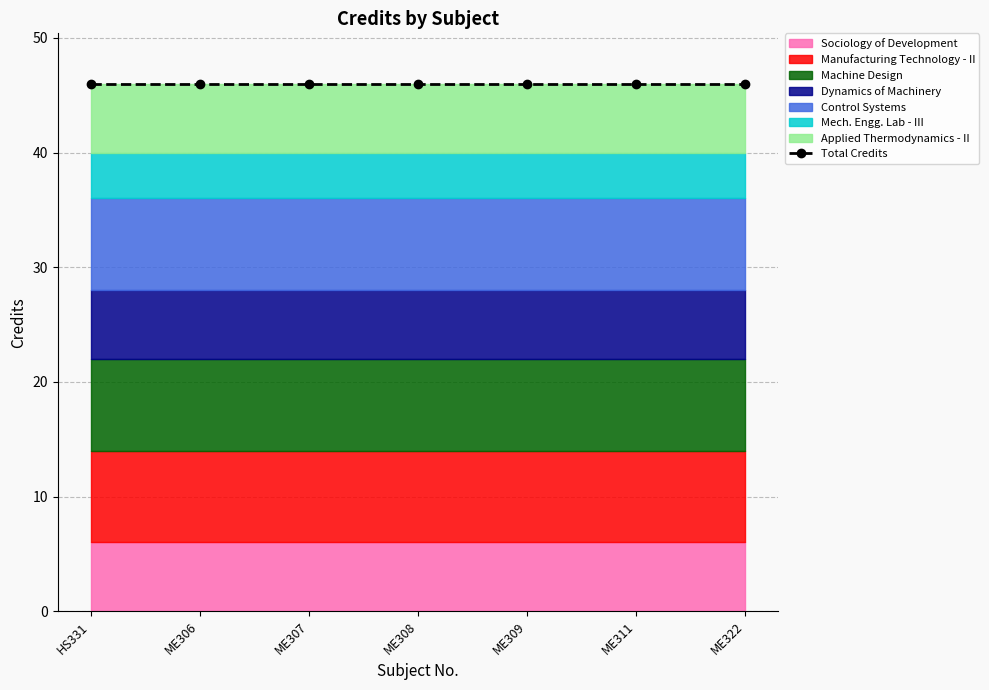

What is the difference between the second highest and second lowest values?

2